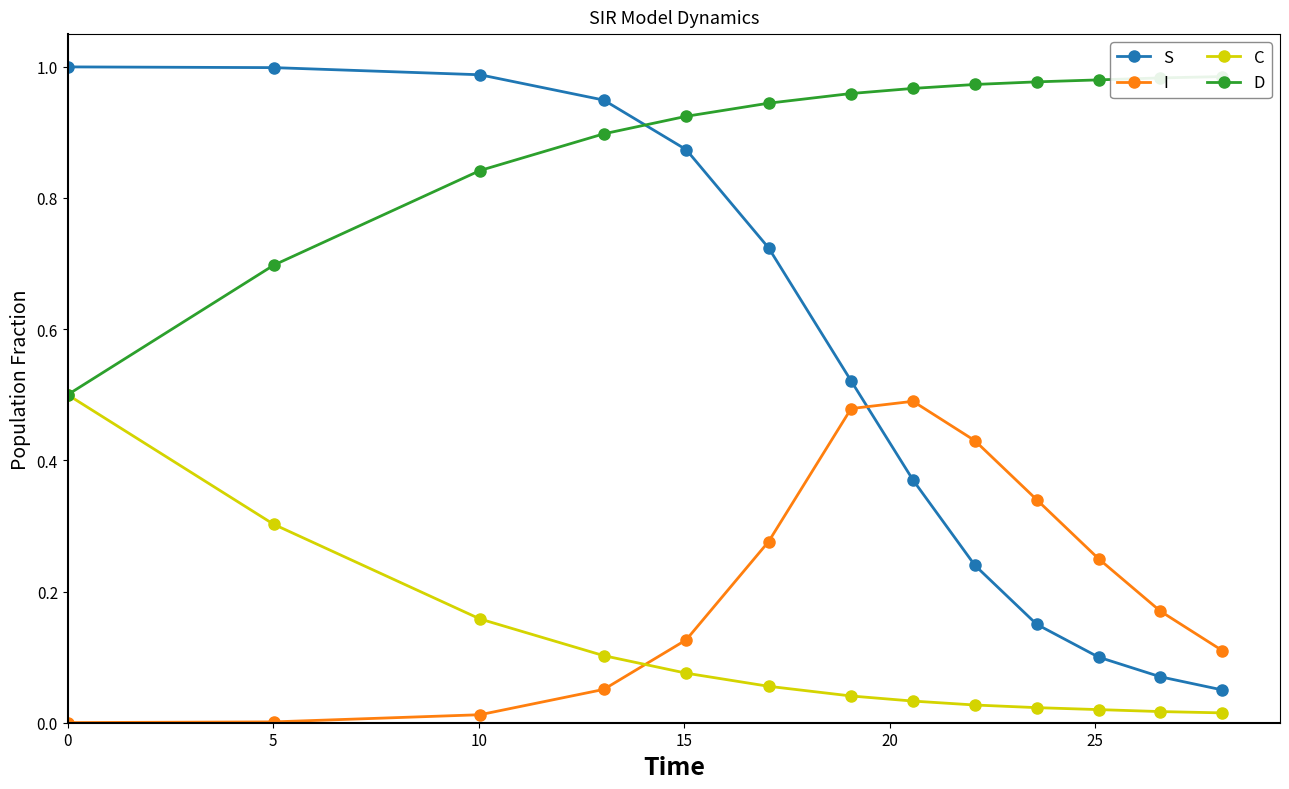

True or false: S and C intersect in this chart.

False